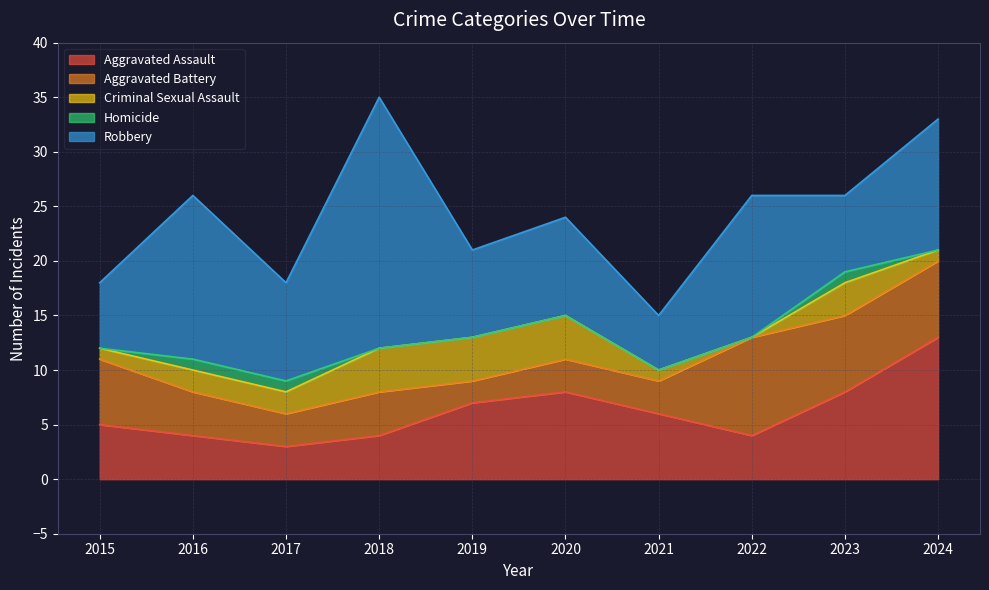

Which series changed the most between 2016 and 2017?

Robbery